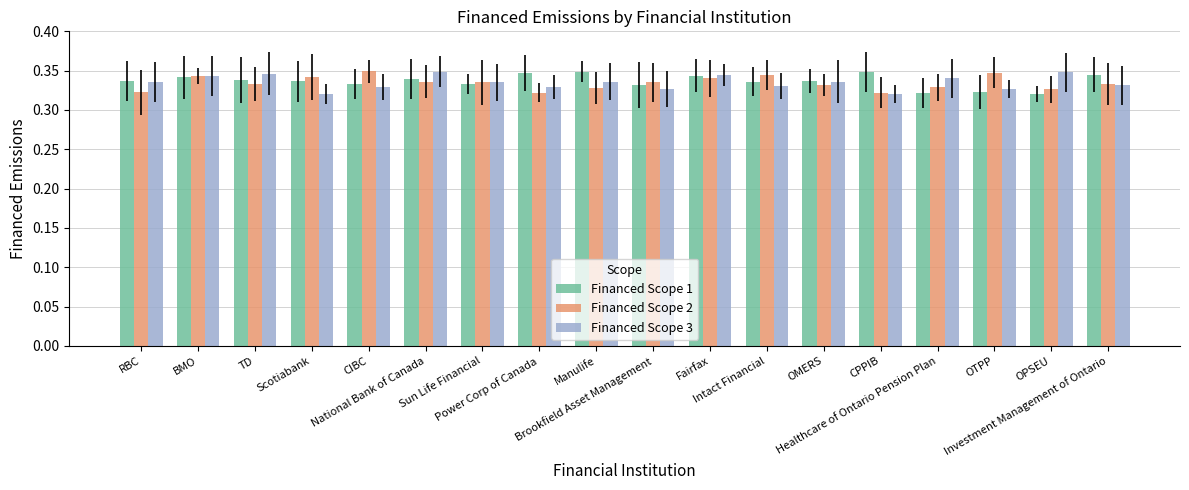

Rank the categories by Financed Scope 3 value from highest to lowest.

National Bank of Canada, OPSEU, TD, Fairfax, BMO, Healthcare of Ontario Pension Plan, Manulife, OMERS, RBC, Sun Life Financial, Investment Management of Ontario, Intact Financial, Power Corp of Canada, CIBC, Brookfield Asset Management, OTPP, Scotiabank, CPPIB